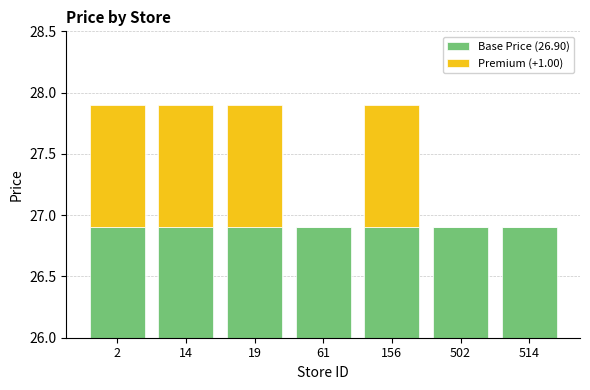

At which category is the sum across all series the highest?

2